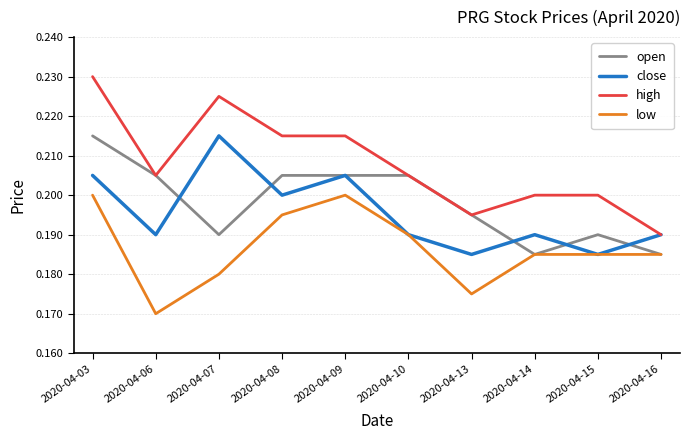

How many series are shown in this chart?

4